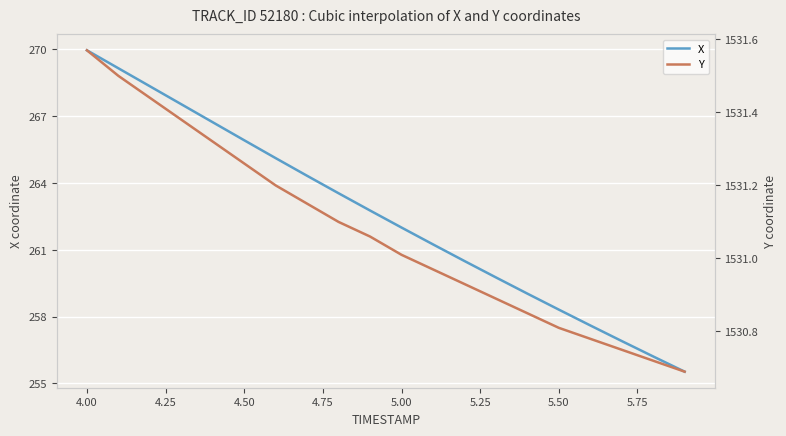

What is the minimum value for X?

255.5